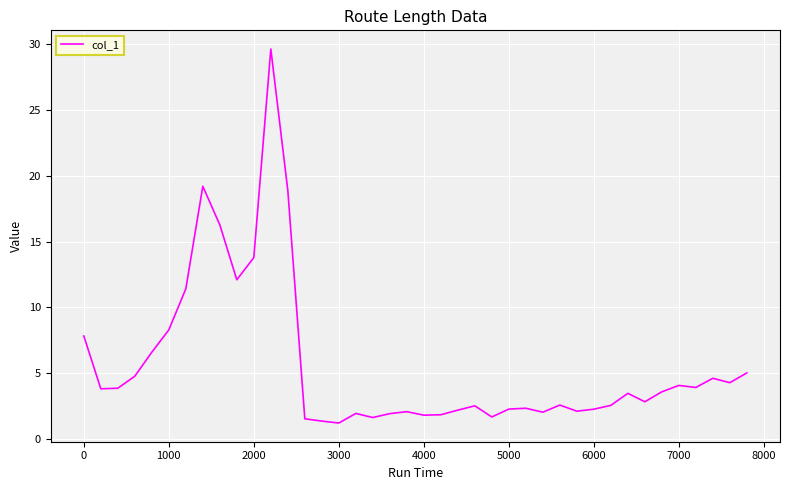

What is the difference between the maximum and minimum values?

28.4